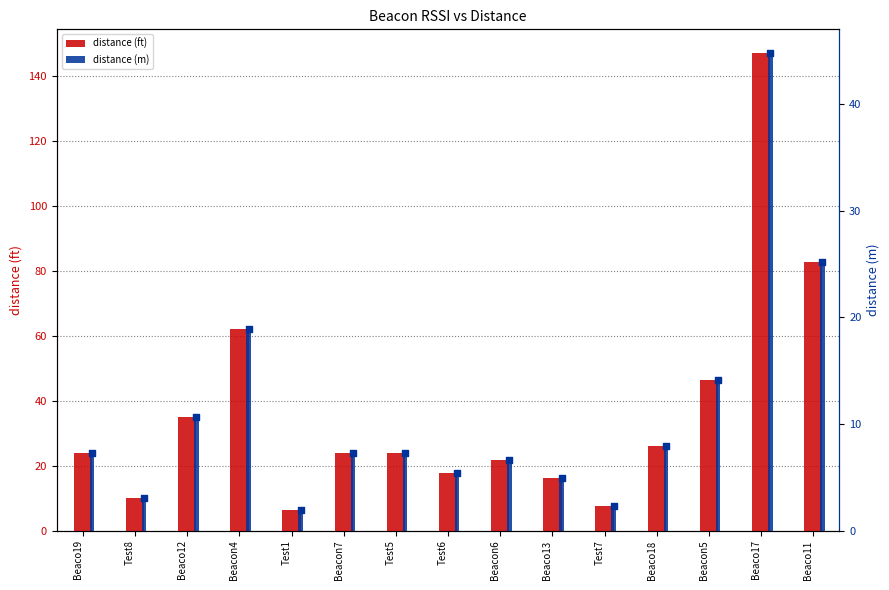

Is the value of distance (m) at Test1 greater than the value of distance (ft) at Test7?

No